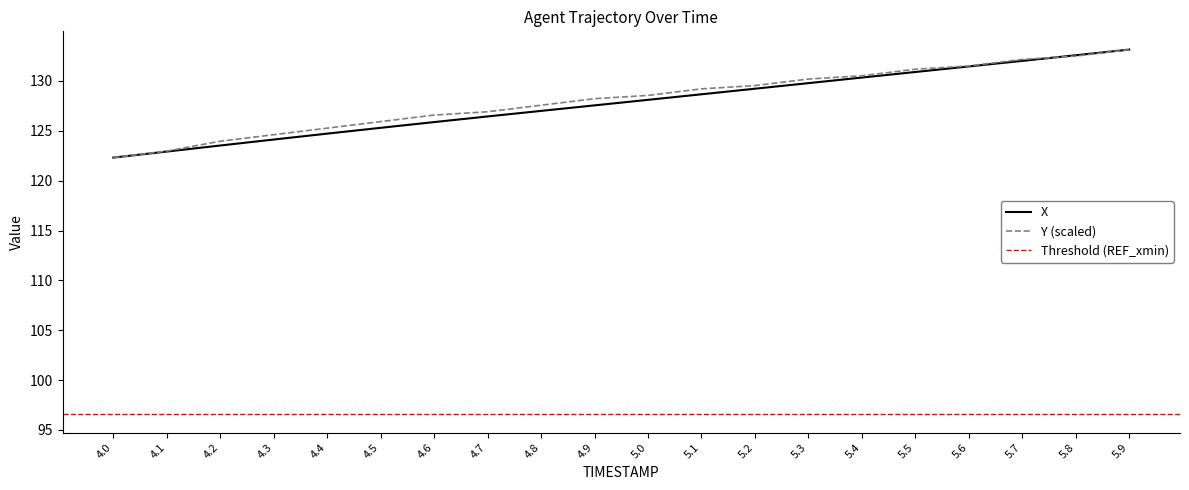

Reading left to right, extract all data points from this chart.

X: 122.3	122.9	123.5	124.1	124.7	125.3	125.9	126.4	127.0	127.6	128.1	128.7	129.2	129.8	130.3	130.9	131.5	132.0	132.6	133.1
Y: 122.3	123.0	124.0	124.6	125.3	125.9	126.6	126.9	127.6	128.2	128.6	129.2	129.5	130.2	130.5	131.2	131.5	132.2	132.5	133.1